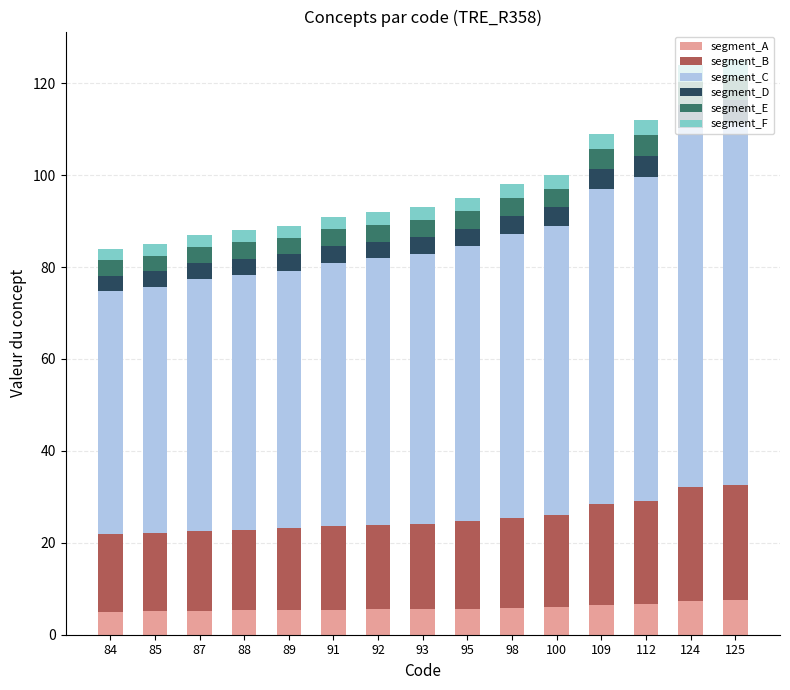

What is the difference between the second highest and minimum values in the segment_A series?

2.4